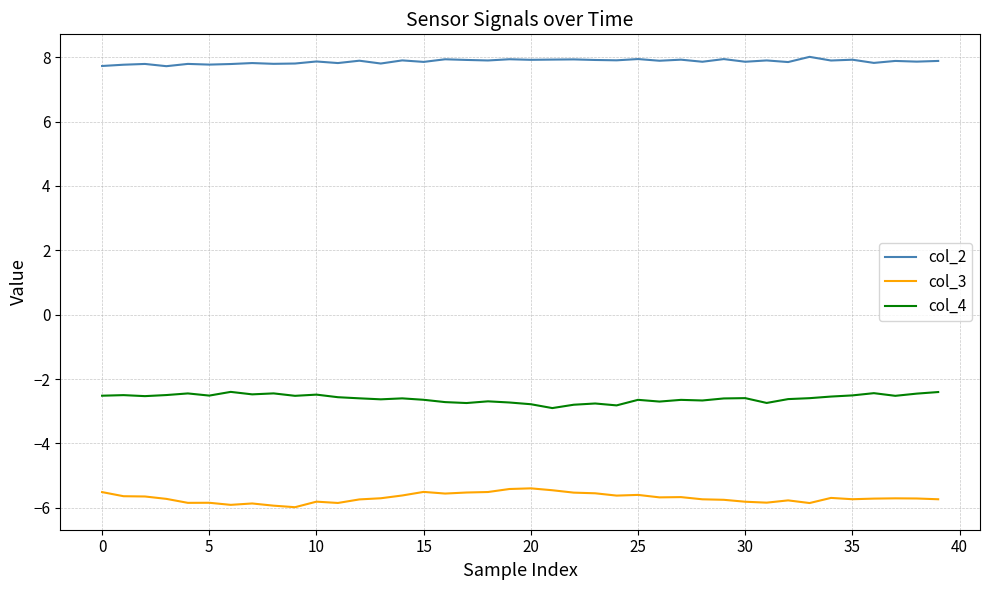

Which series has the largest total across all categories?

col_2